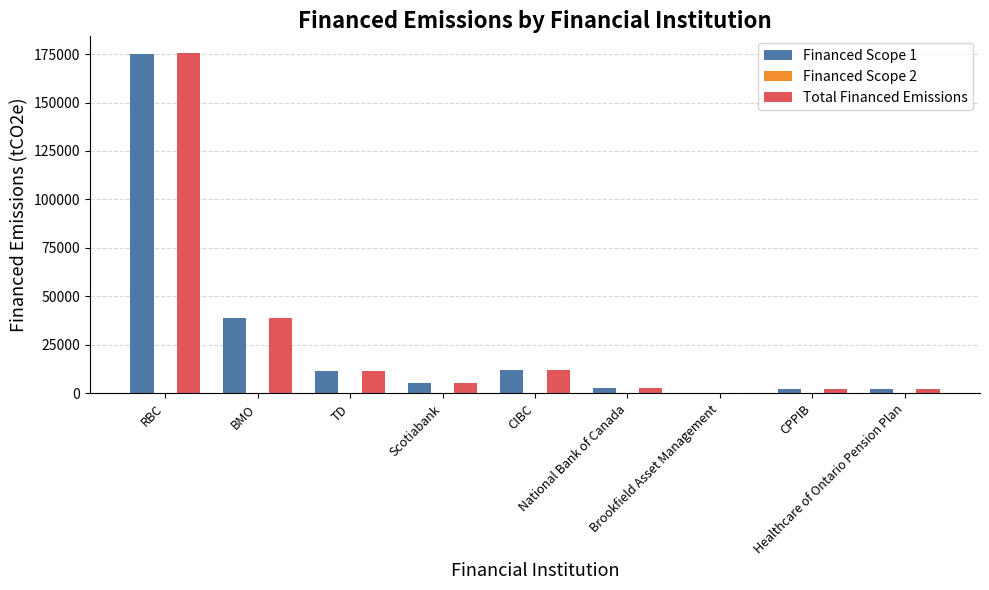

How many groups of bars are there?

9